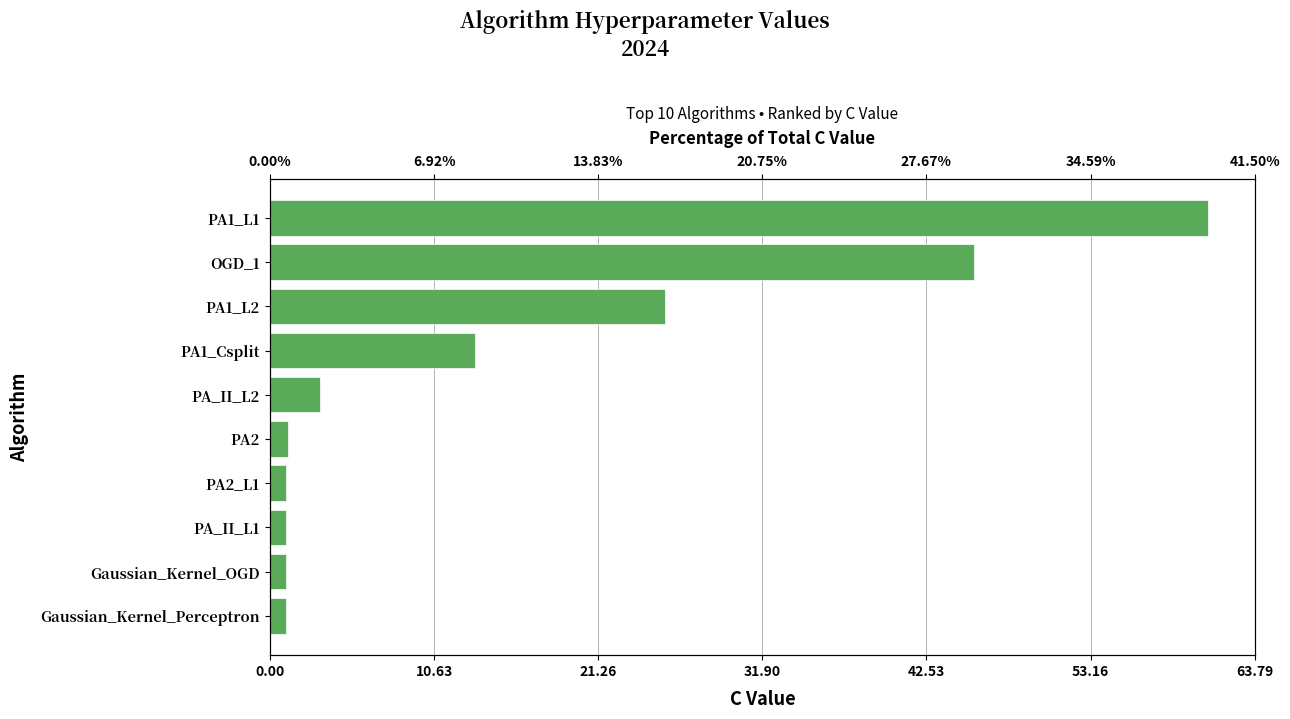

What is the value of the 1st bar from the left?

1.0